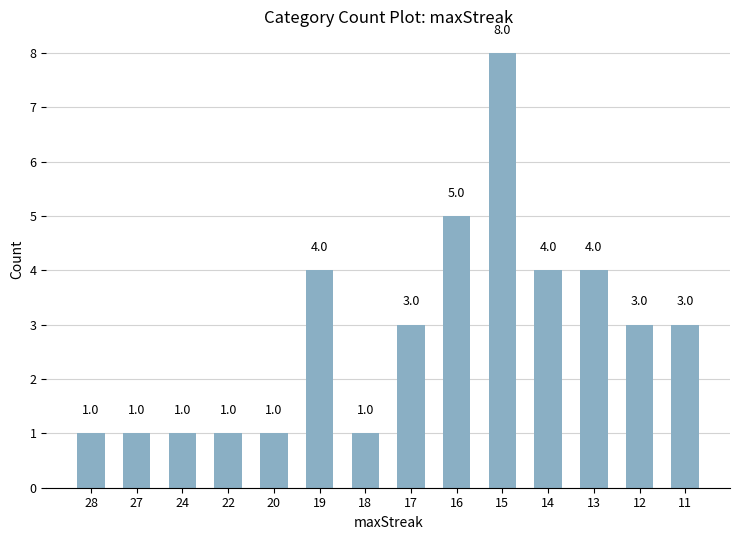

What is the ratio of the value at 18 to the value at 12?

0.3